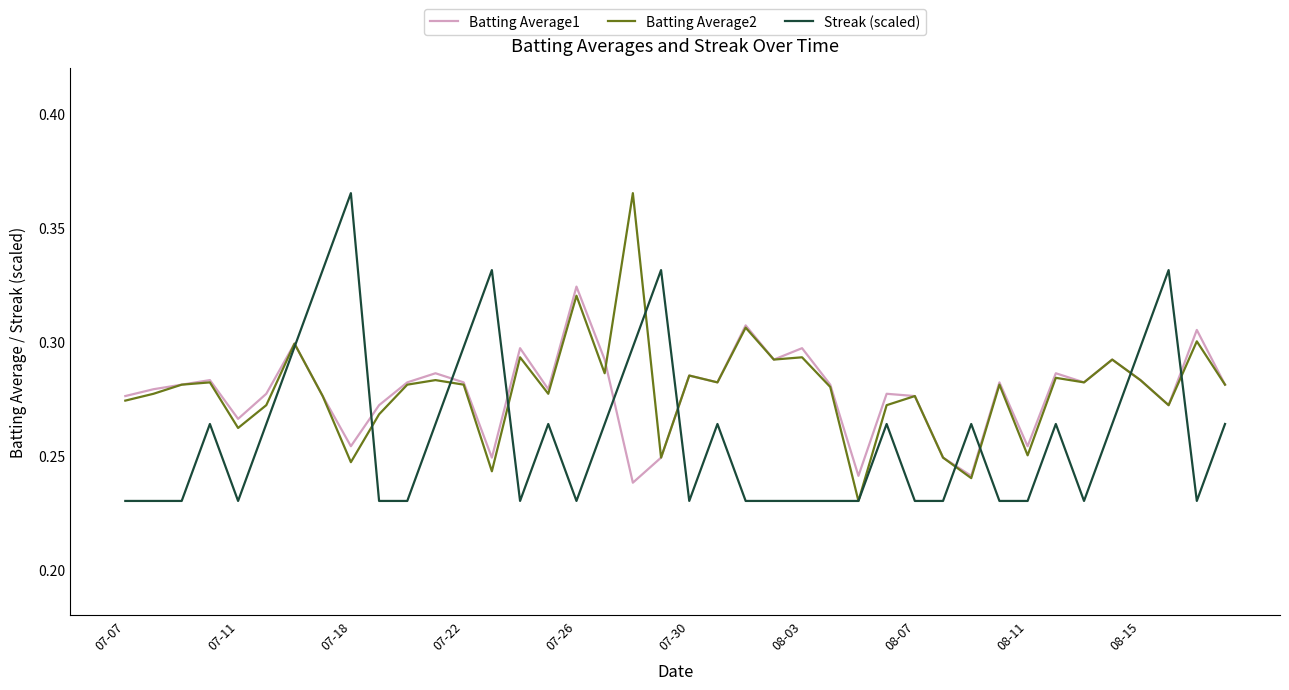

At which category is the sum across all series the highest?

18